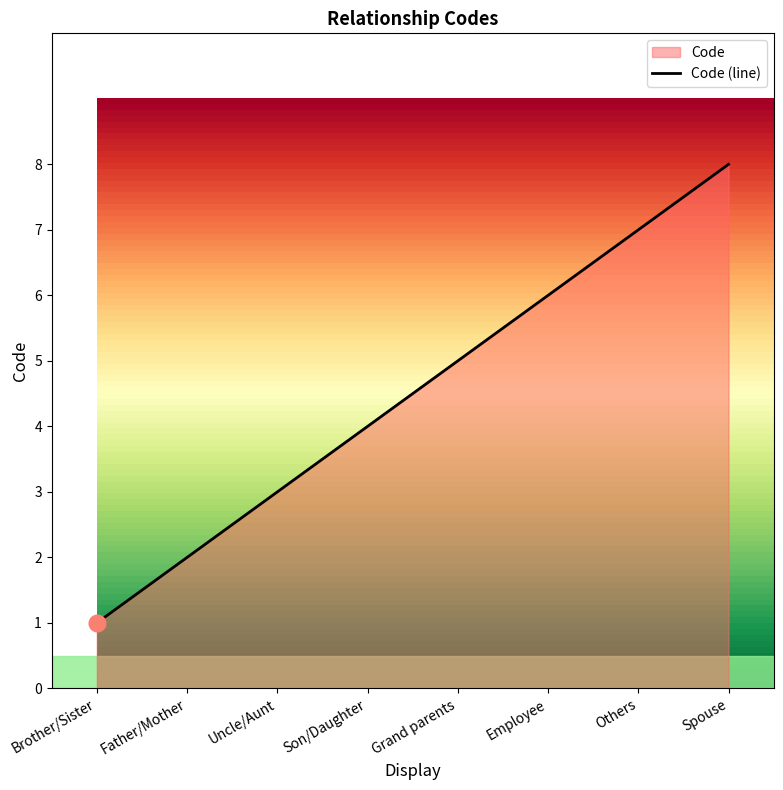

What is the difference between the values at Brother/Sister and Others?

6